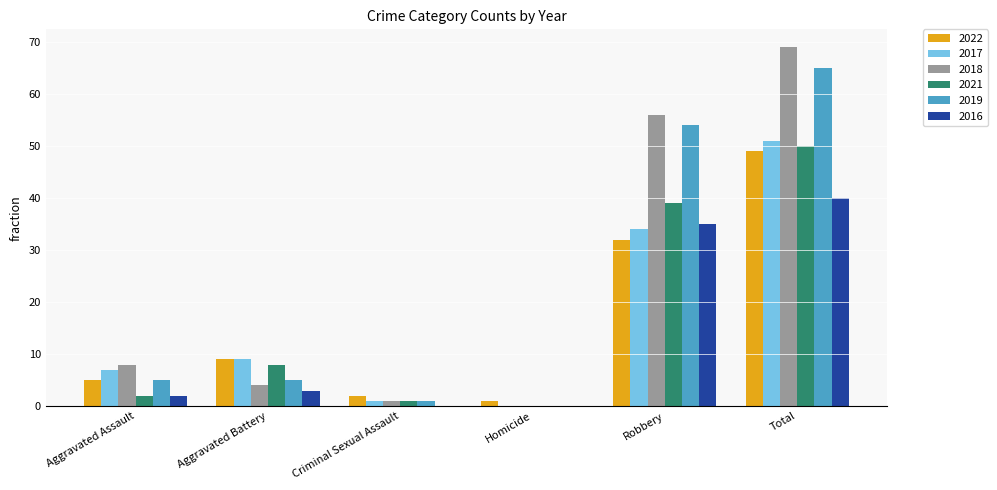

What is the spread (max minus min) of values at Robbery?

24